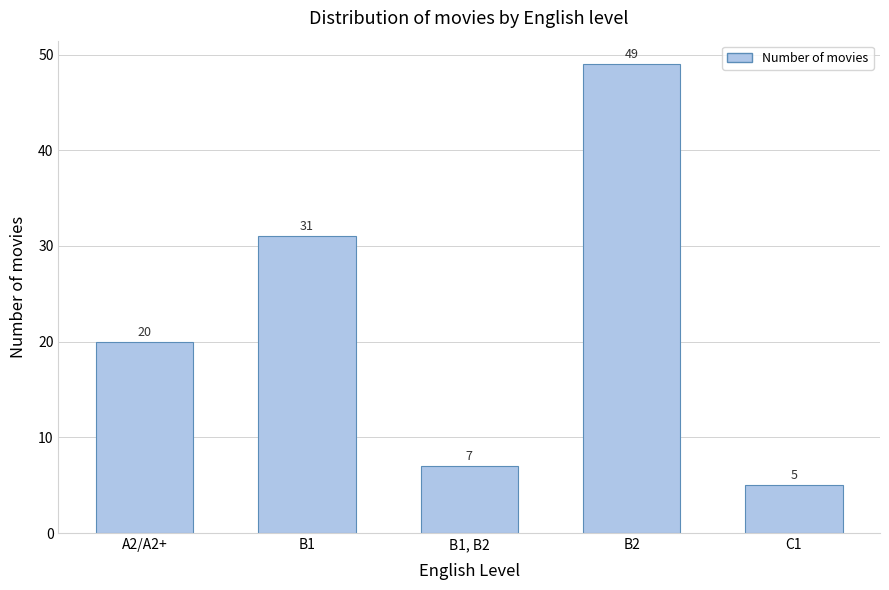

Reading left to right, transcribe all the data shown in this chart.

A2/A2+=20	B1=31	B1, B2=7	B2=49	C1=5